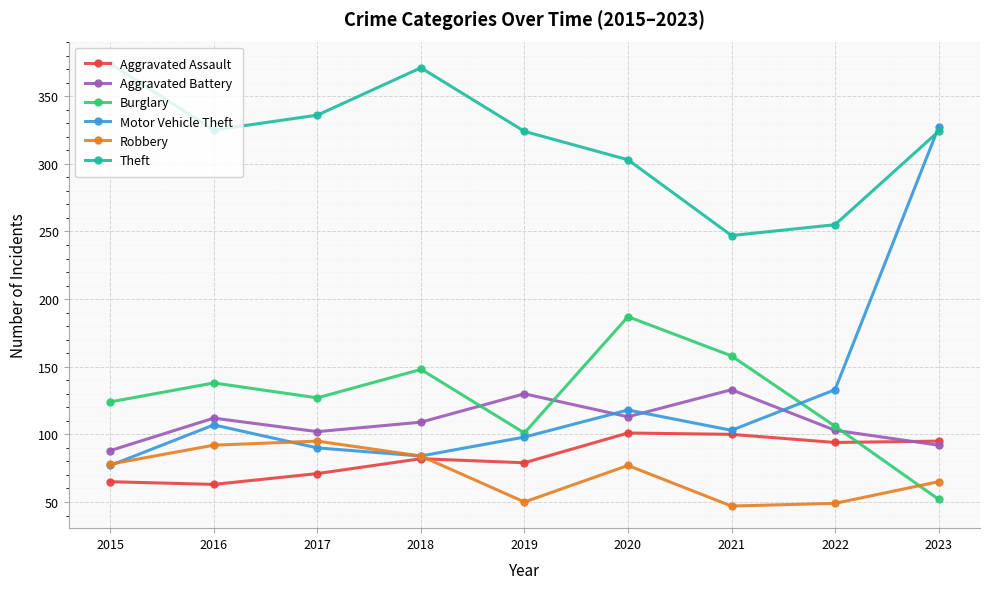

What are all the series names shown in the legend?

Aggravated Assault, Aggravated Battery, Burglary, Motor Vehicle Theft, Robbery, Theft